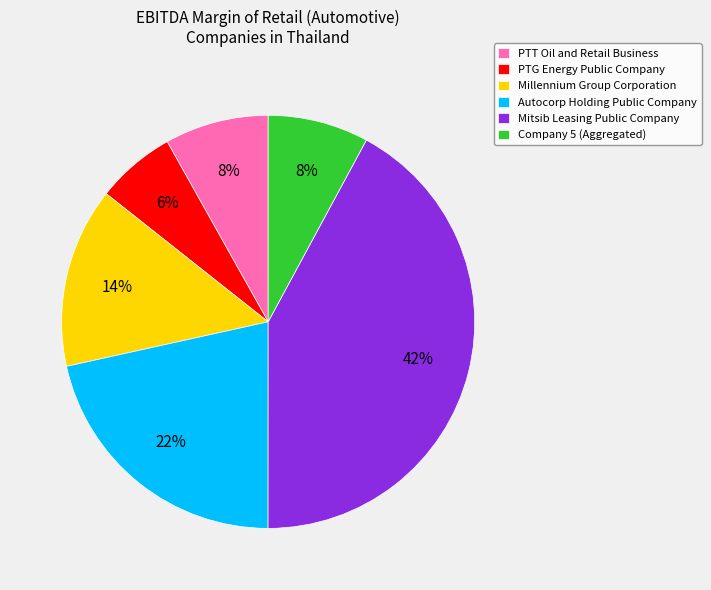

What is the smallest slice in the pie chart?

PTG Energy Public Company